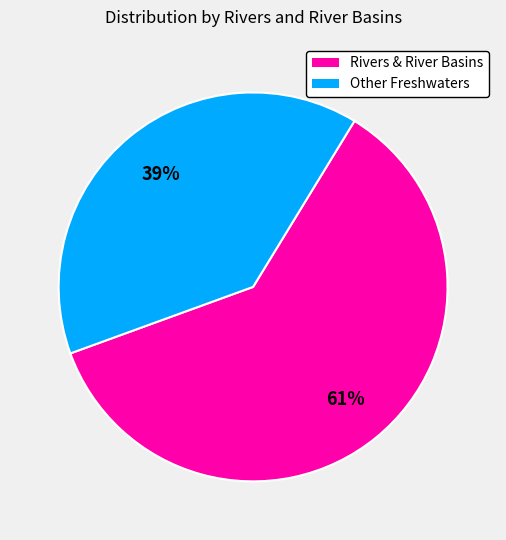

To the nearest percent, what is the average slice percentage?

50%